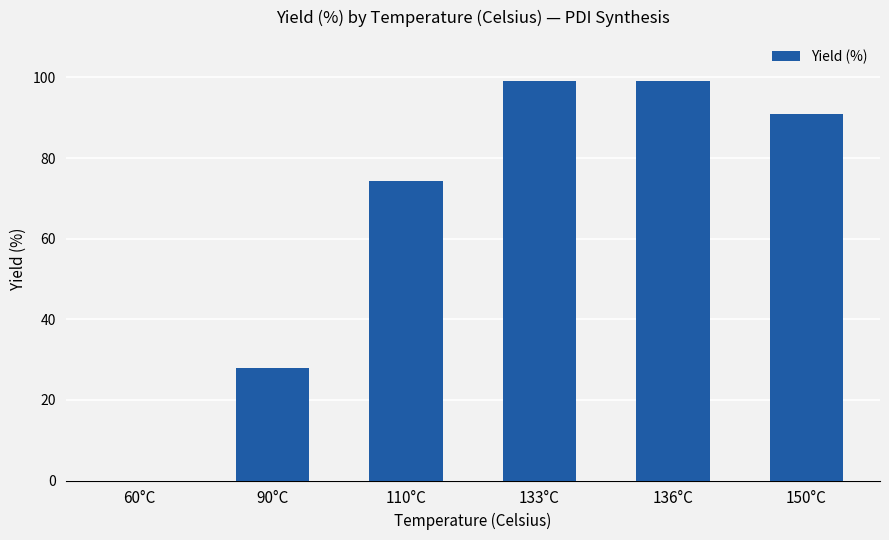

Is it true that the value at 150°C is 91.0?

True